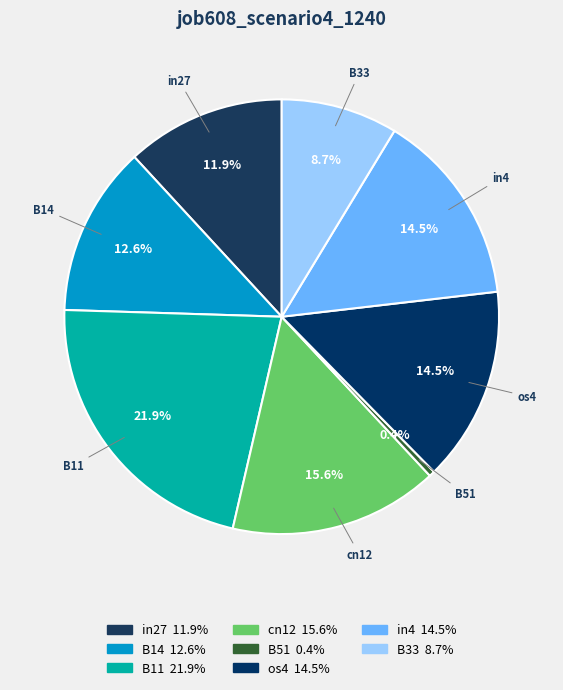

Is B11 the majority of the pie?

No